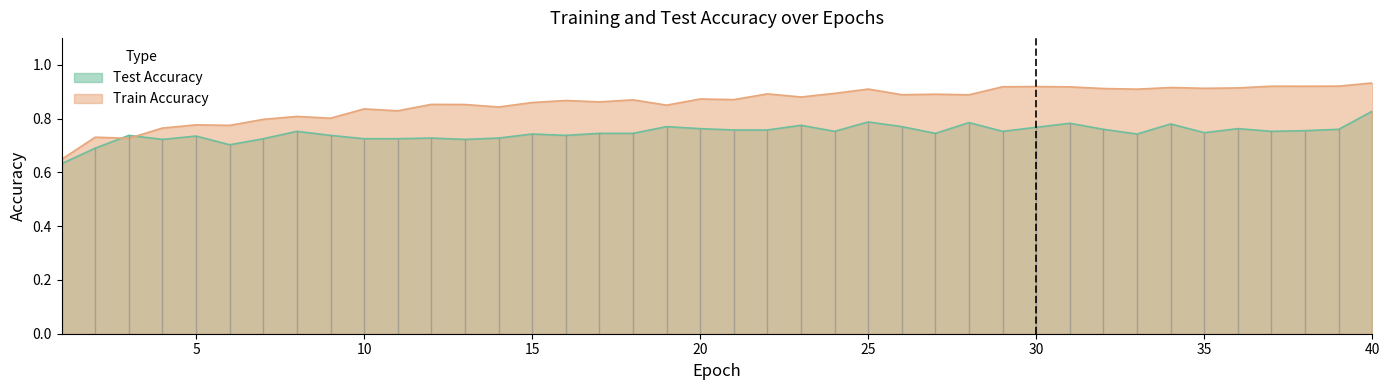

What is the value of the test_accuracy point at the 37th from the left?

0.8